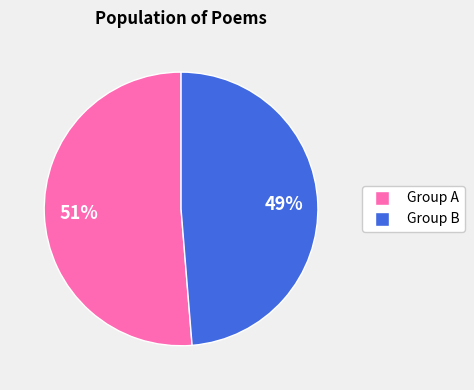

Is there a majority slice in this chart?

Yes